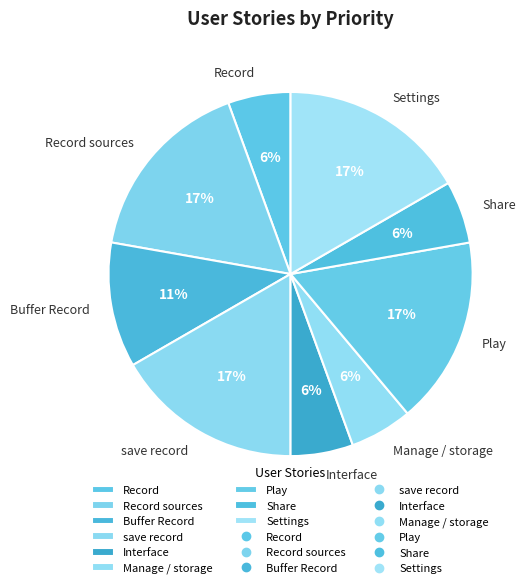

To the nearest percent, what is the average slice percentage?

11%